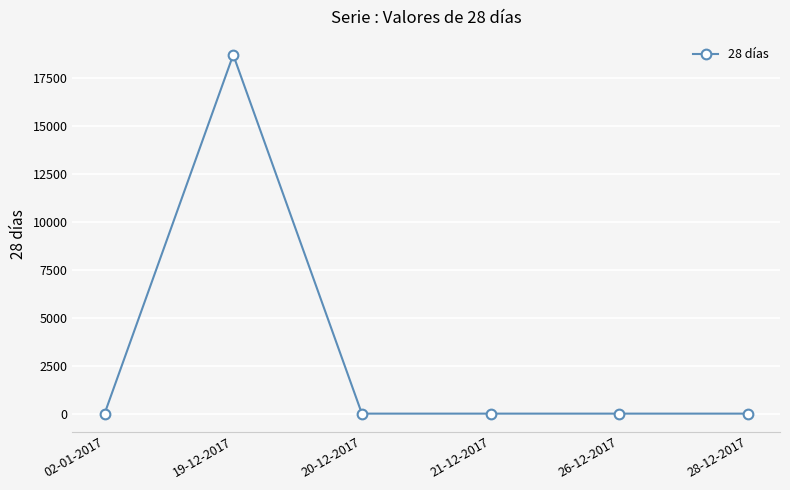

Reading right to left, transcribe all the data shown in this chart.

0	0	0	0	18686	0